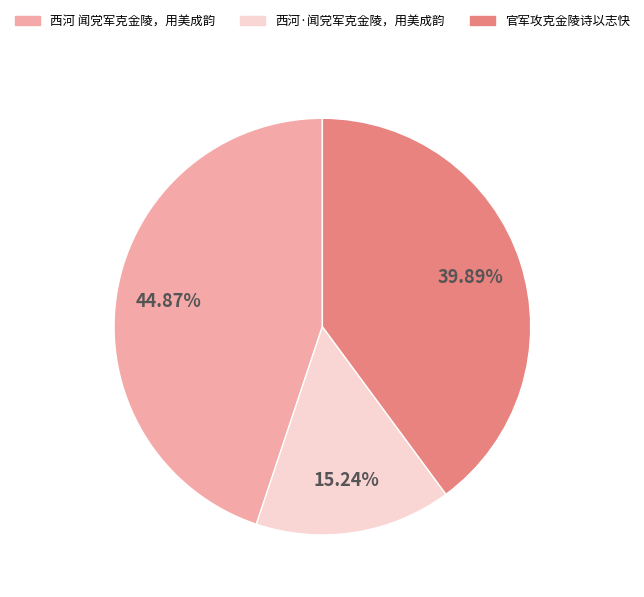

To the nearest percent, what is the difference between the largest and smallest slice percentages?

30%